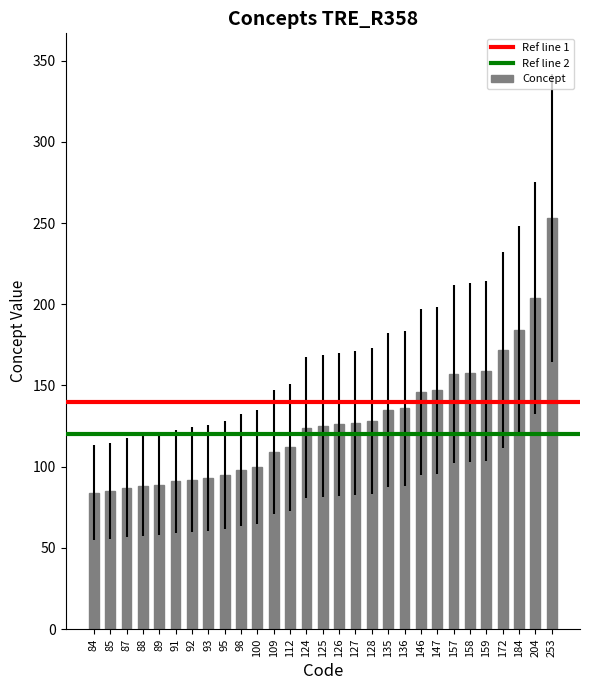

What is the change in value from 128 to 146?

+18